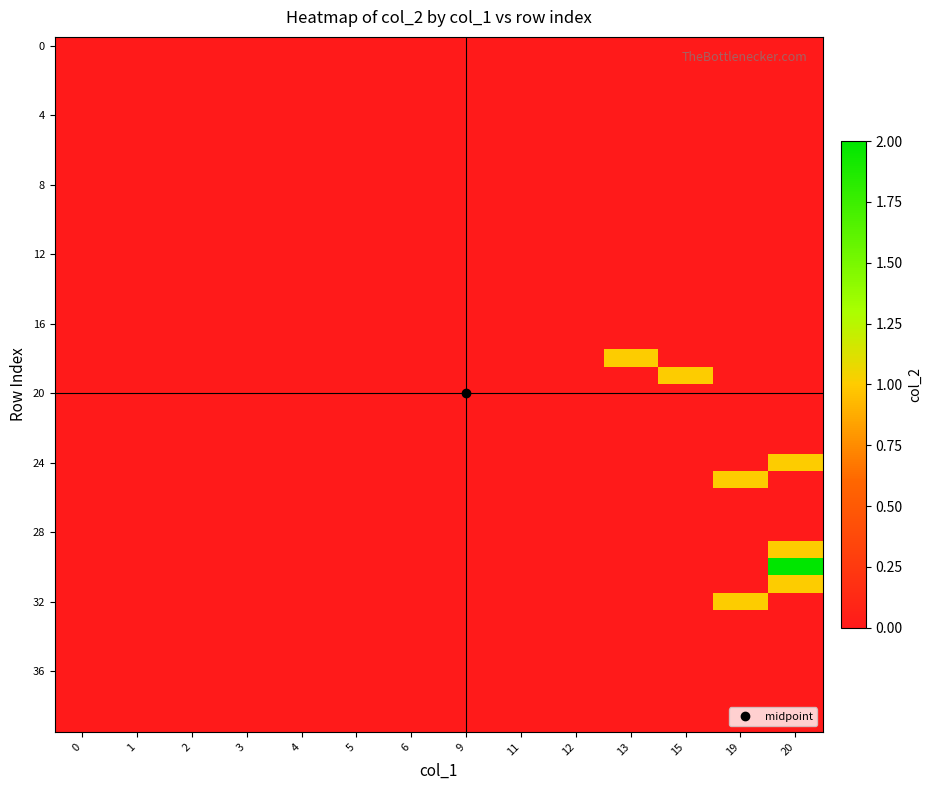

Reading left to right, transcribe all the data shown in this chart.

row_0: 0	0	0	0	0	0	0	0	0	0	0	0	0	0
row_1: 0	0	0	0	0	0	0	0	0	0	0	0	0	0
row_2: 0	0	0	0	0	0	0	0	0	0	0	0	0	0
row_3: 0	0	0	0	0	0	0	0	0	0	0	0	0	0
row_4: 0	0	0	0	0	0	0	0	0	0	0	0	0	0
row_5: 0	0	0	0	0	0	0	0	0	0	0	0	0	0
row_6: 0	0	0	0	0	0	0	0	0	0	0	0	0	0
row_7: 0	0	0	0	0	0	0	0	0	0	0	0	0	0
row_8: 0	0	0	0	0	0	0	0	0	0	0	0	0	0
row_9: 0	0	0	0	0	0	0	0	0	0	0	0	0	0
row_10: 0	0	0	0	0	0	0	0	0	0	0	0	0	0
row_11: 0	0	0	0	0	0	0	0	0	0	0	0	0	0
row_12: 0	0	0	0	0	0	0	0	0	0	0	0	0	0
row_13: 0	0	0	0	0	0	0	0	0	0	0	0	0	0
row_14: 0	0	0	0	0	0	0	0	0	0	0	0	0	0
row_15: 0	0	0	0	0	0	0	0	0	0	0	0	0	0
row_16: 0	0	0	0	0	0	0	0	0	0	0	0	0	0
row_17: 0	0	0	0	0	0	0	0	0	0	0	0	0	0
row_18: 0	0	0	0	0	0	0	0	0	0	1	0	0	0
row_19: 0	0	0	0	0	0	0	0	0	0	0	1	0	0
row_20: 0	0	0	0	0	0	0	0	0	0	0	0	0	0
row_21: 0	0	0	0	0	0	0	0	0	0	0	0	0	0
row_22: 0	0	0	0	0	0	0	0	0	0	0	0	0	0
row_23: 0	0	0	0	0	0	0	0	0	0	0	0	0	0
row_24: 0	0	0	0	0	0	0	0	0	0	0	0	0	1
row_25: 0	0	0	0	0	0	0	0	0	0	0	0	1	0
row_26: 0	0	0	0	0	0	0	0	0	0	0	0	0	0
row_27: 0	0	0	0	0	0	0	0	0	0	0	0	0	0
row_28: 0	0	0	0	0	0	0	0	0	0	0	0	0	0
row_29: 0	0	0	0	0	0	0	0	0	0	0	0	0	1
row_30: 0	0	0	0	0	0	0	0	0	0	0	0	0	2
row_31: 0	0	0	0	0	0	0	0	0	0	0	0	0	1
row_32: 0	0	0	0	0	0	0	0	0	0	0	0	1	0
row_33: 0	0	0	0	0	0	0	0	0	0	0	0	0	0
row_34: 0	0	0	0	0	0	0	0	0	0	0	0	0	0
row_35: 0	0	0	0	0	0	0	0	0	0	0	0	0	0
row_36: 0	0	0	0	0	0	0	0	0	0	0	0	0	0
row_37: 0	0	0	0	0	0	0	0	0	0	0	0	0	0
row_38: 0	0	0	0	0	0	0	0	0	0	0	0	0	0
row_39: 0	0	0	0	0	0	0	0	0	0	0	0	0	0